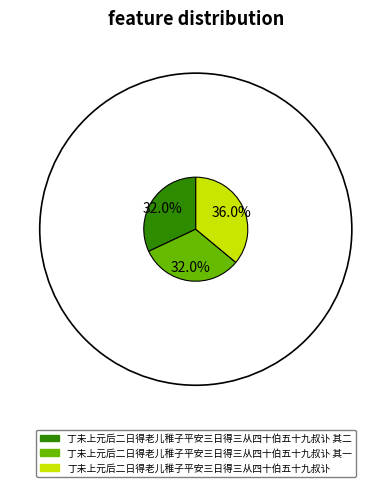

To the nearest percent, what is the combined percentage of 丁未上元后二日得老儿稚子平安三日得三从四十伯五十九叔讣 and 丁未上元后二日得老儿稚子平安三日得三从四十伯五十九叔讣 其二?

68%